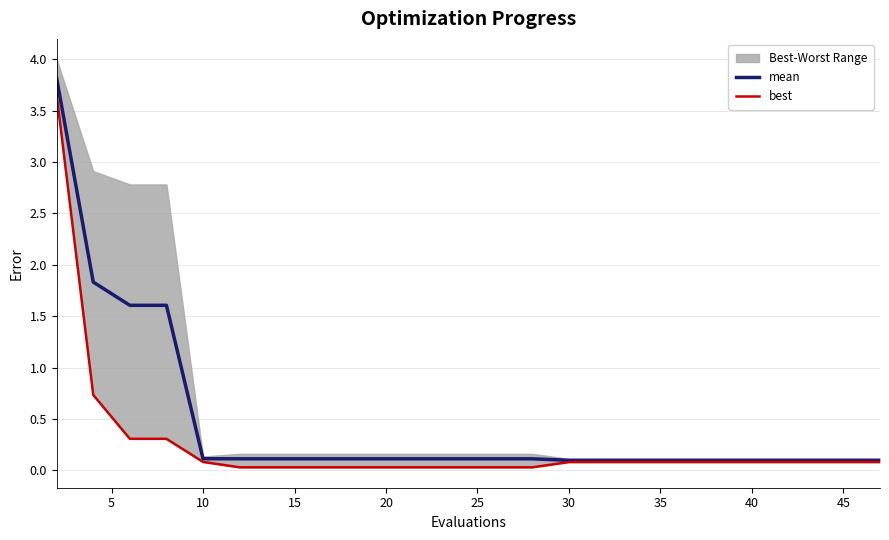

What is the highest value of the mean series?

3.8